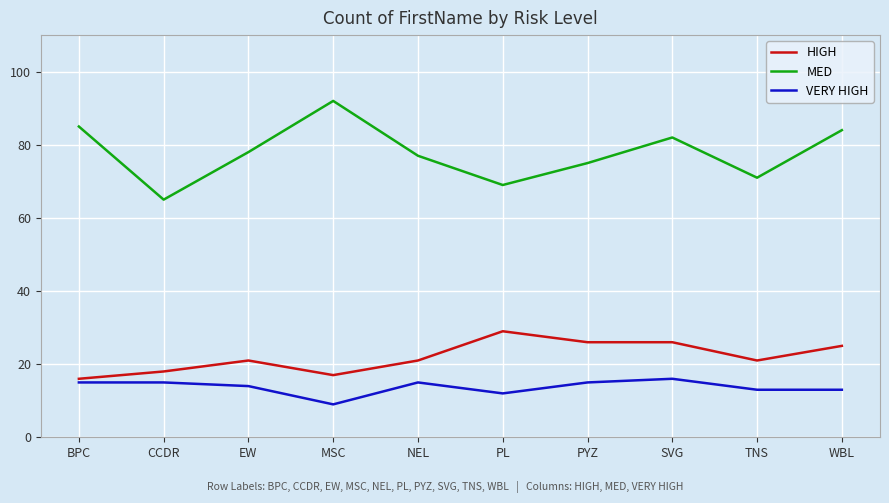

At which category does the chart reach its minimum across all series?

MSC